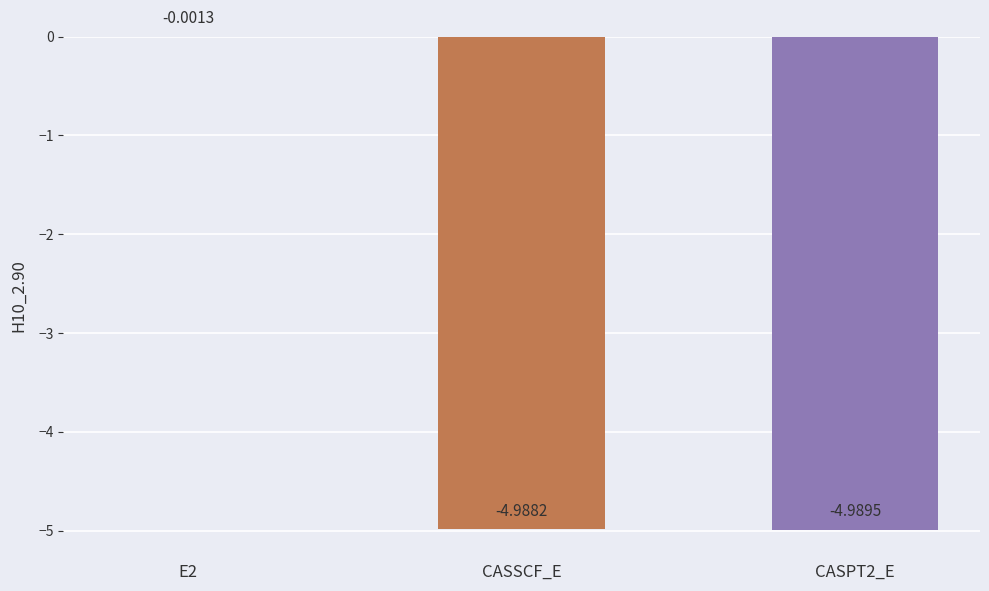

What is the sum of the values at CASPT2_E and E2?

-5.0